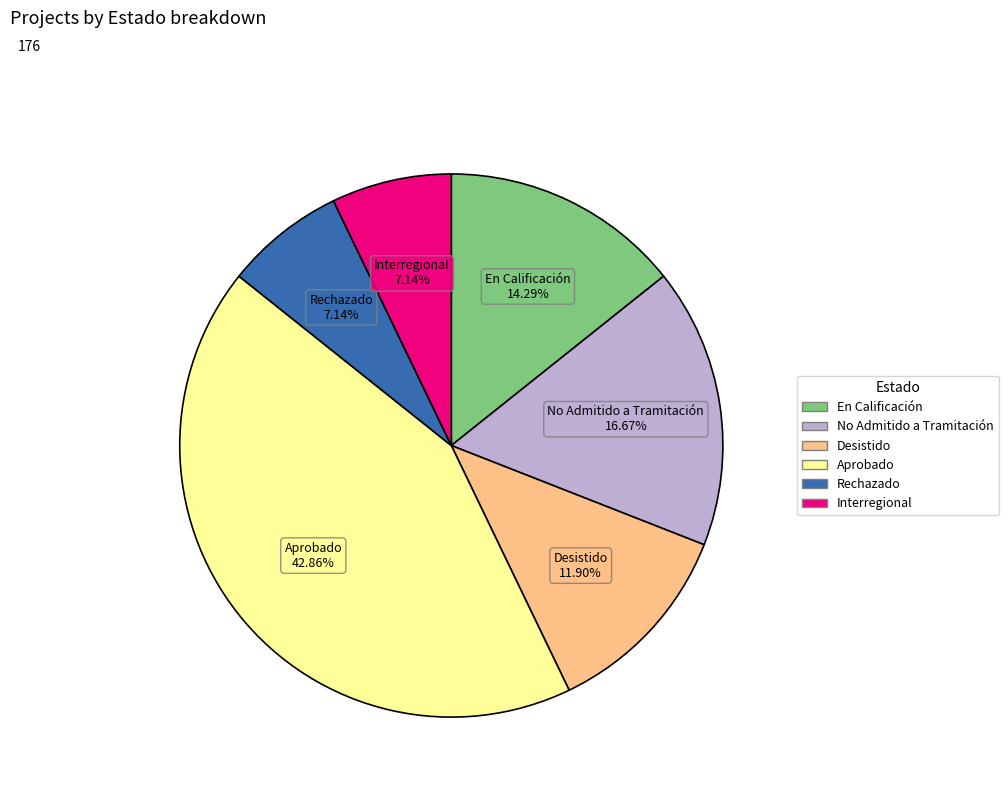

What portion of the pie excludes Interregional?

92.9%